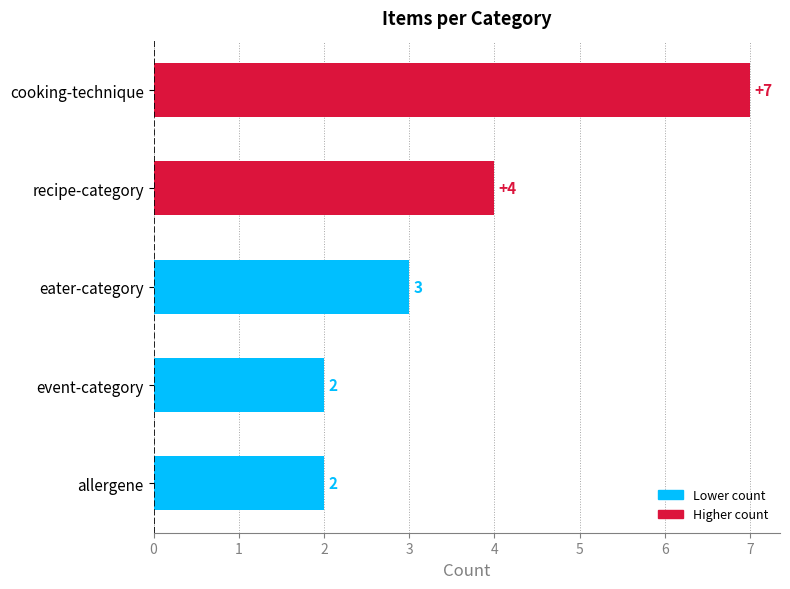

Reading top to bottom, transcribe all the data shown in this chart.

7	4	3	2	2